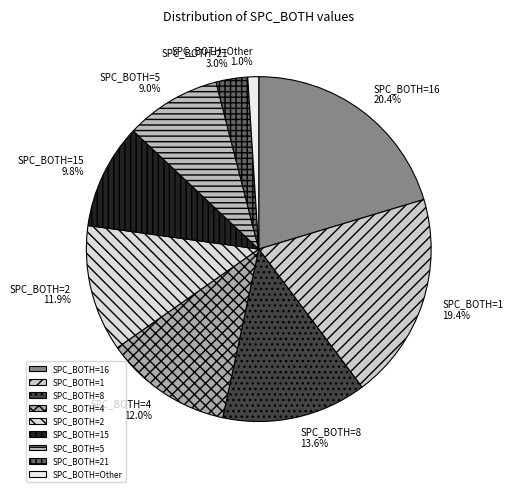

Which slice is the largest?

SPC_BOTH=16